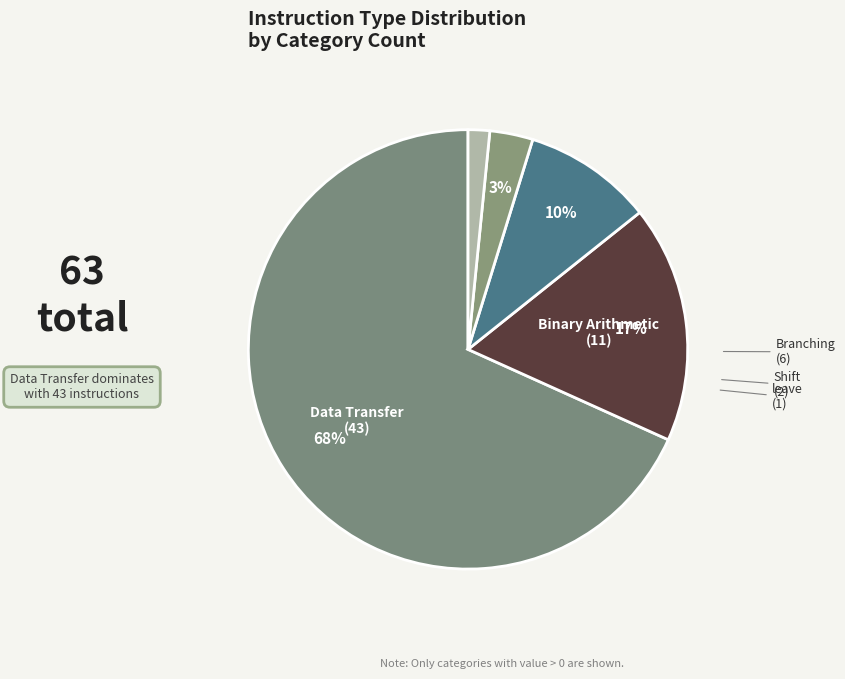

Is there any slice that represents more than half of the pie?

Yes